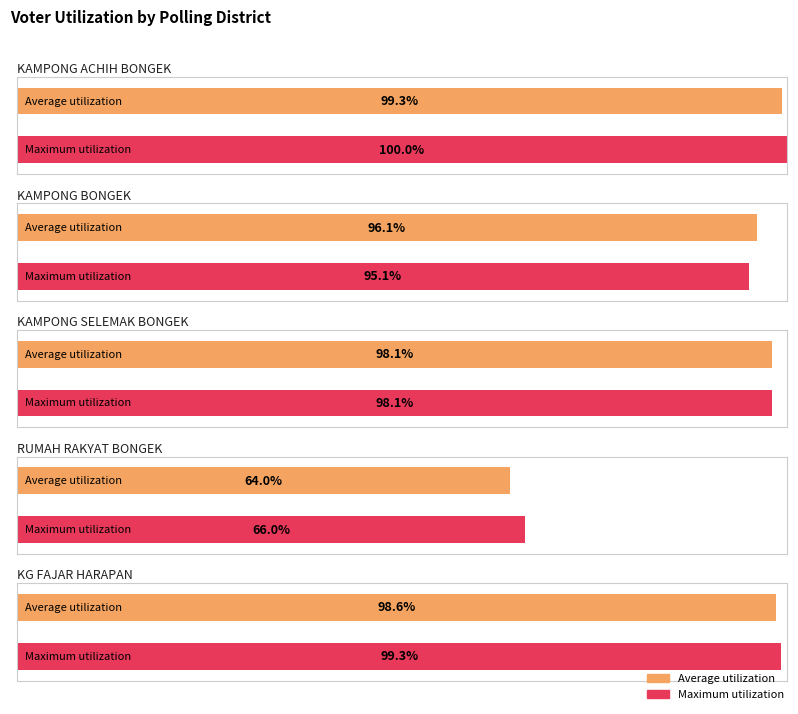

What position from the left is KAMPONG BONGEK?

2